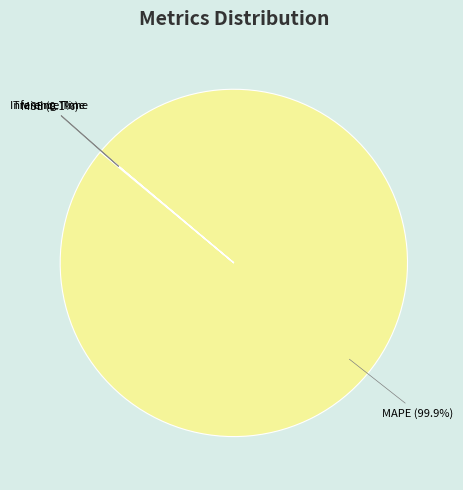

Which slice represents more than half of the pie?

MAPE